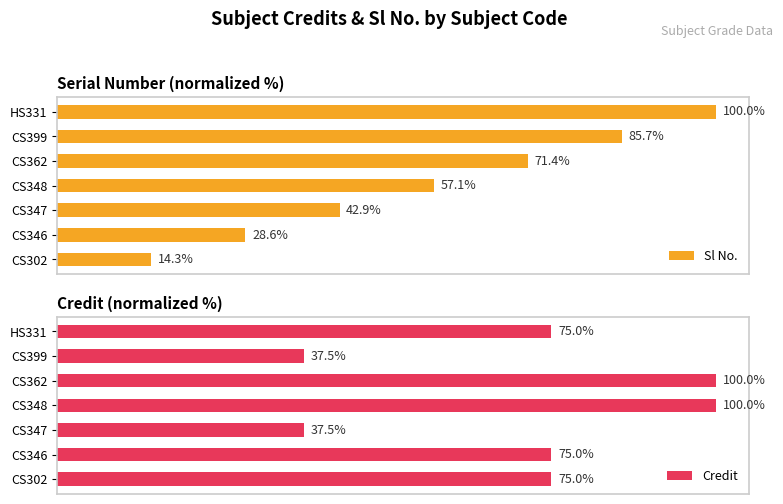

Where is Sl No. nearest to the value 57?

CS348